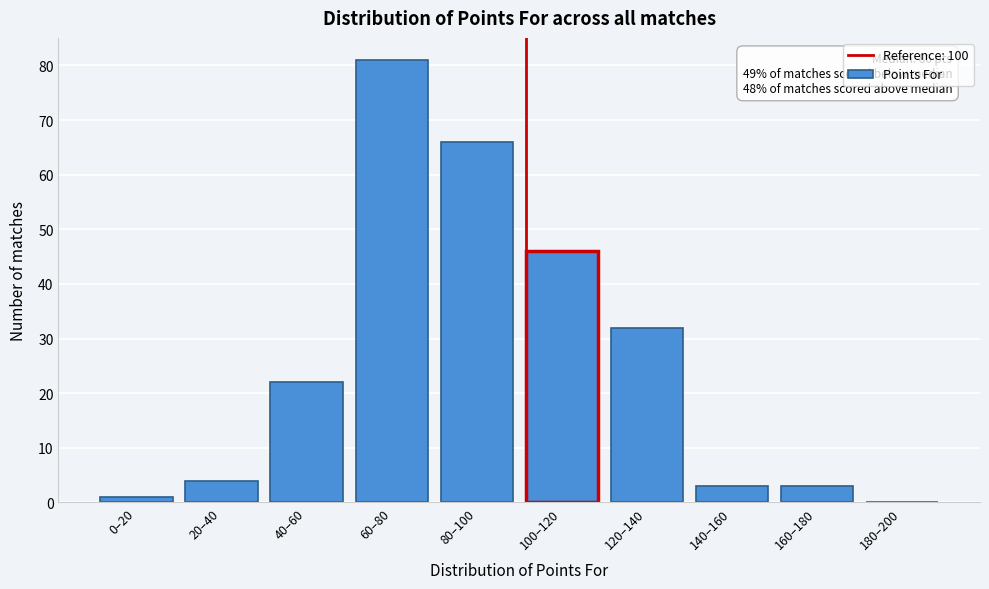

Reading left to right, what are all the values shown in this chart?

0–20=1	20–40=4	40–60=22	60–80=81	80–100=66	100–120=46	120–140=32	140–160=3	160–180=3	180–200=0